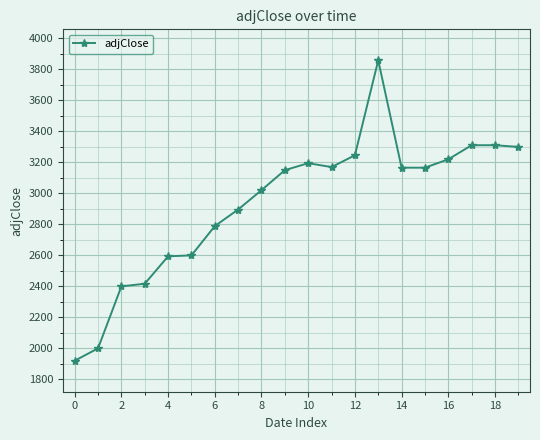

What is the difference between the maximum and minimum values?

1939